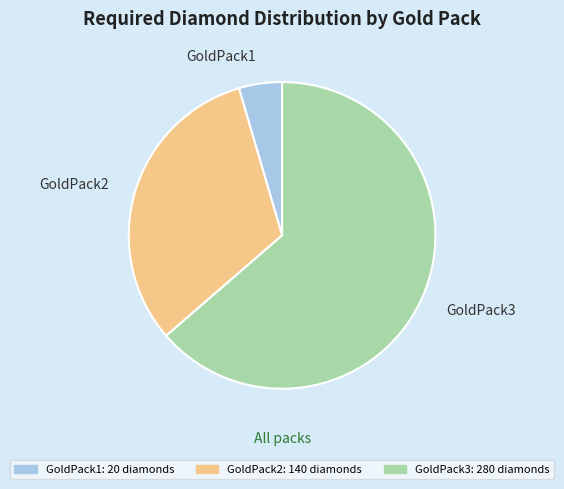

Do GoldPack1 and GoldPack2 together represent more than half of the pie?

No